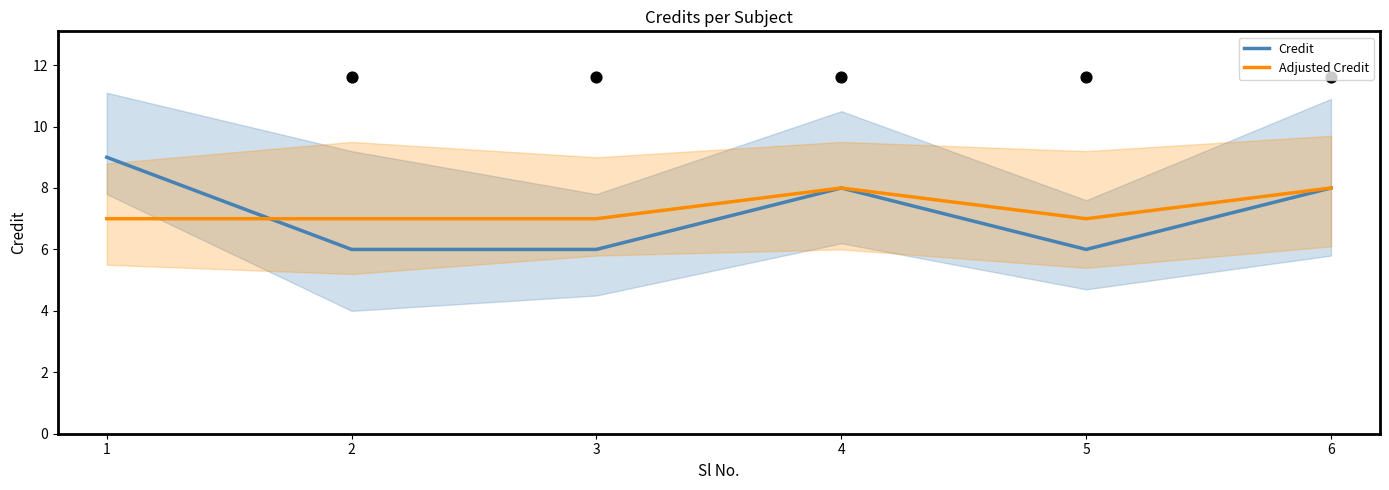

Which series reaches the minimum Y coordinate?

Credit